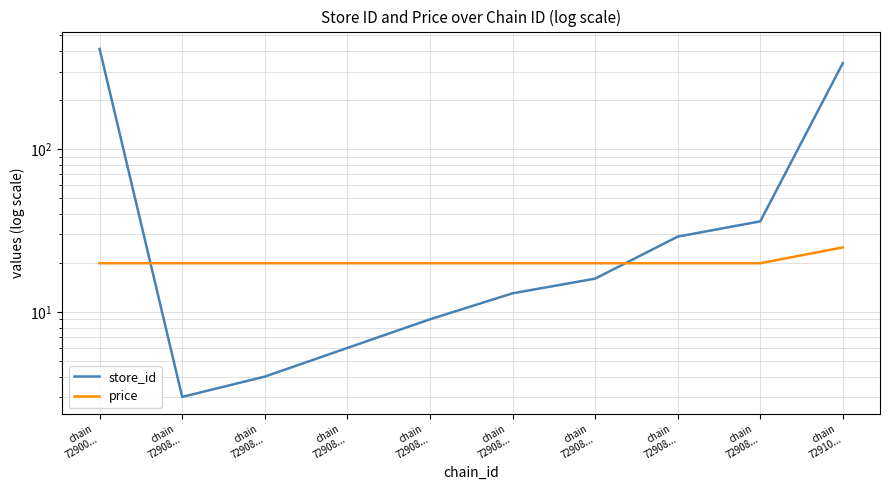

Where is the first local minimum for store_id?

chain
72908...